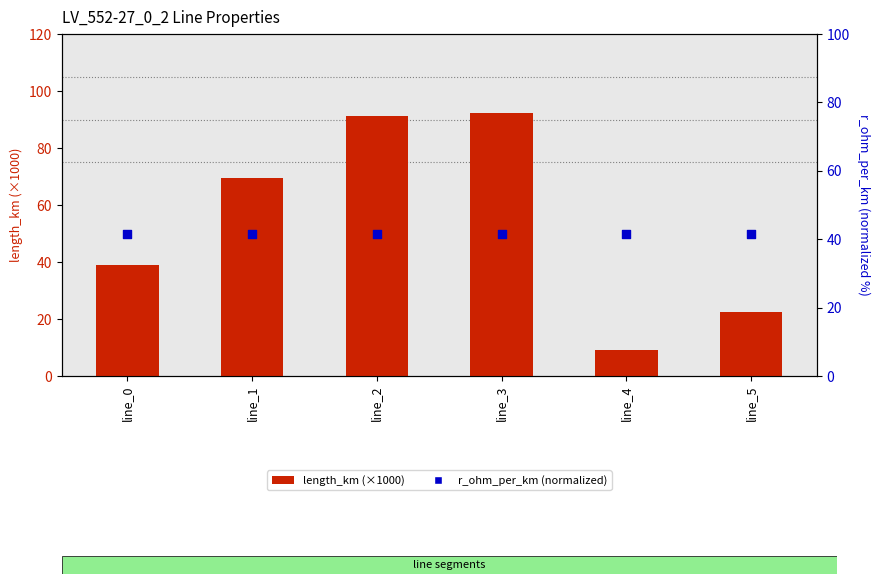

Which series has the largest total across all categories?

length_km (×1000)